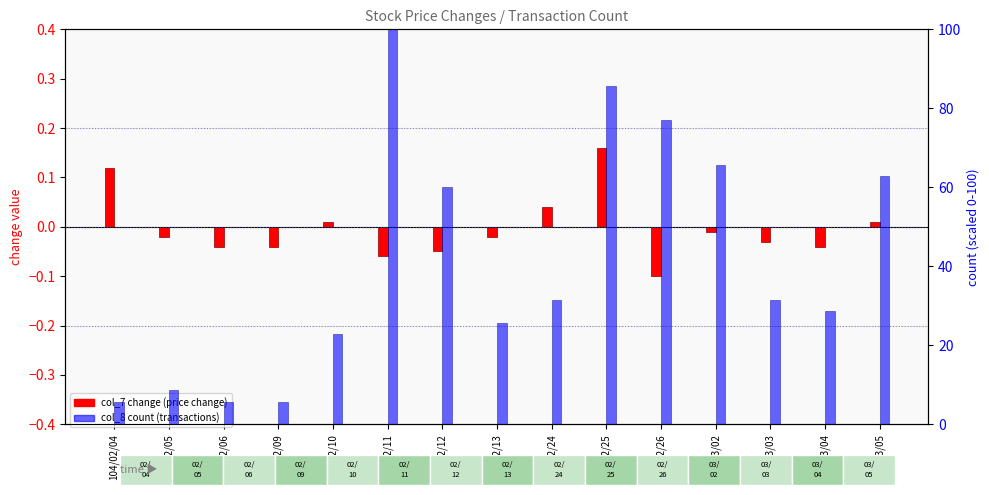

Is it true that col_7 change equals 0.2 at 104/02/04?

False